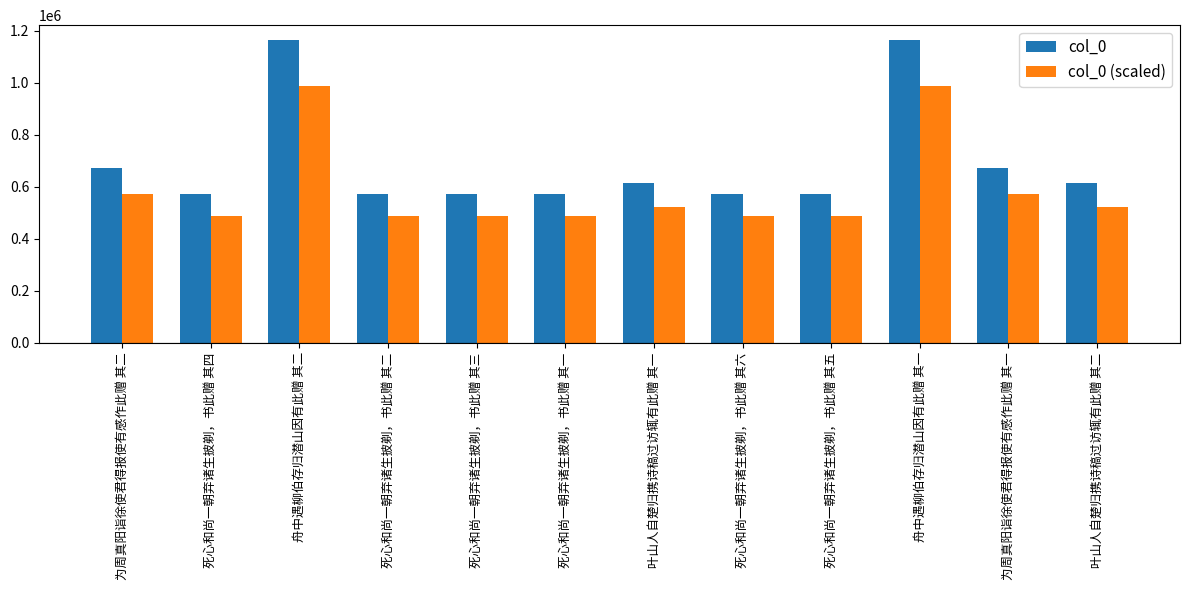

What is the spread (max minus min) of values at 死心和尚一朝弃诸生披剃，书此赠 其六?

86029.5